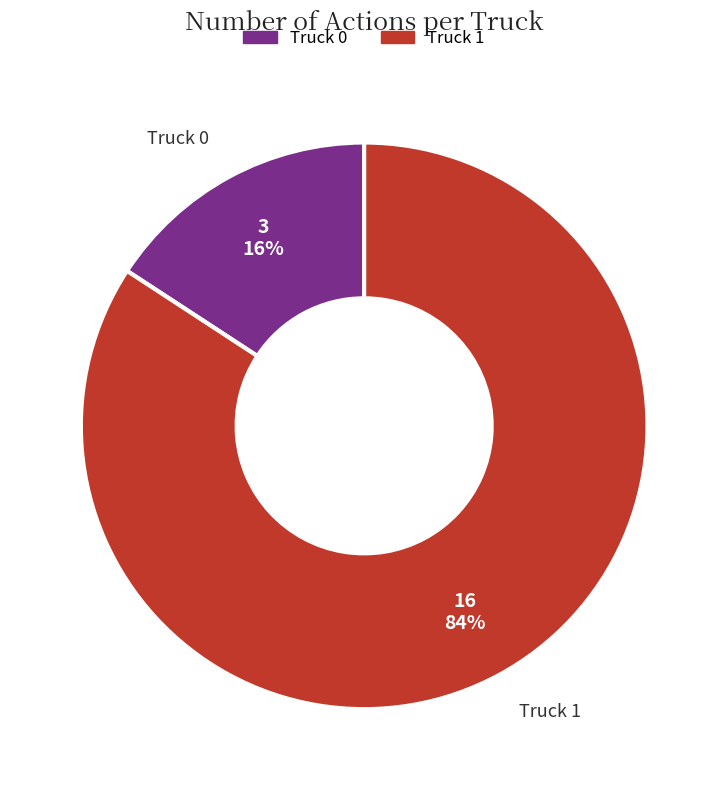

Rank the categories by value from lowest to highest.

Truck 0, Truck 1